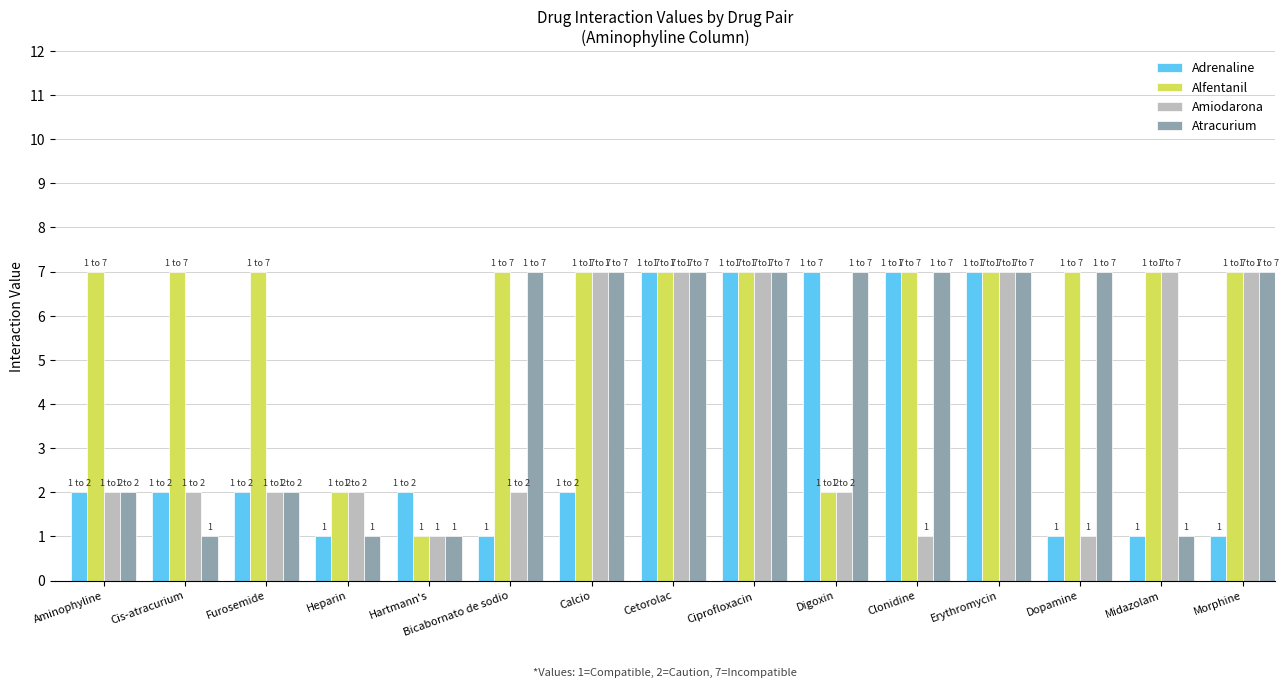

What is the highest value of the Alfentanil series?

7